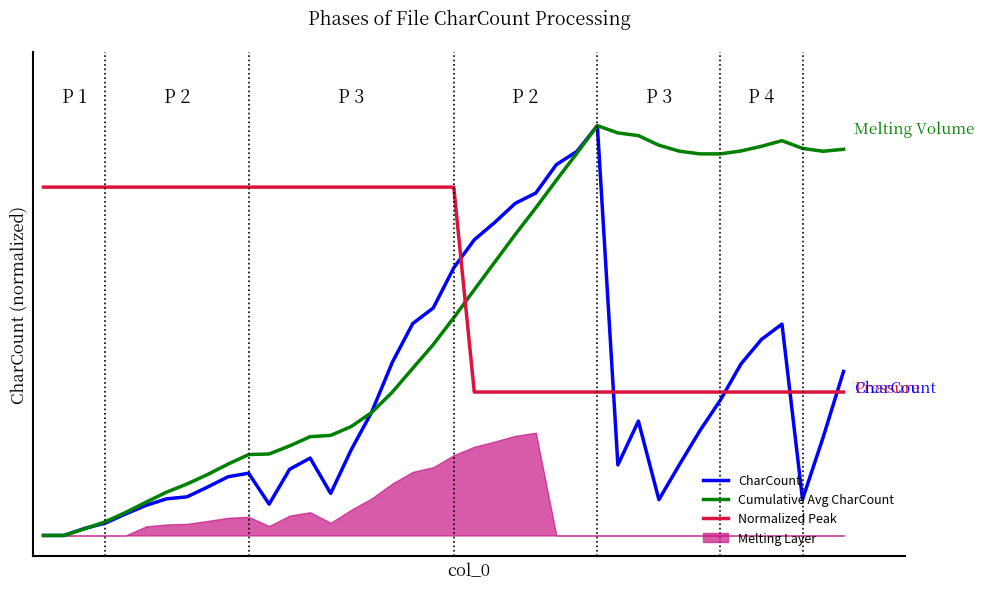

At which category does Cumulative Avg CharCount reach its first local peak?

27